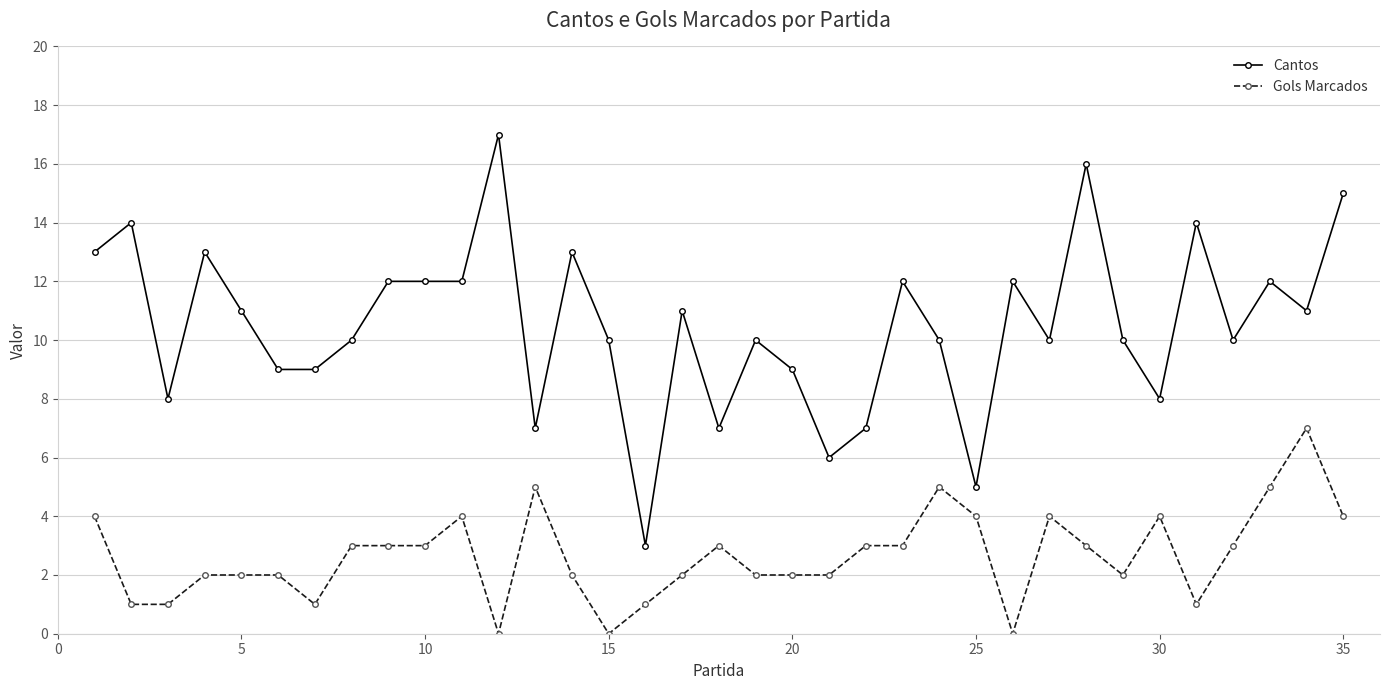

How many distinct data groups are displayed?

2